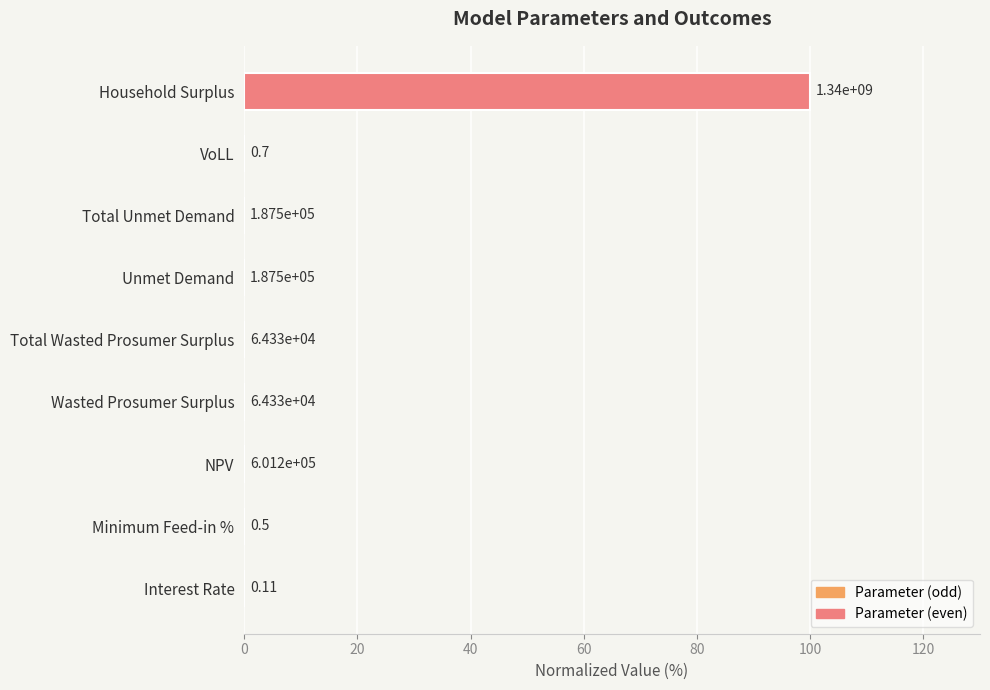

Are the bars horizontal?

Yes